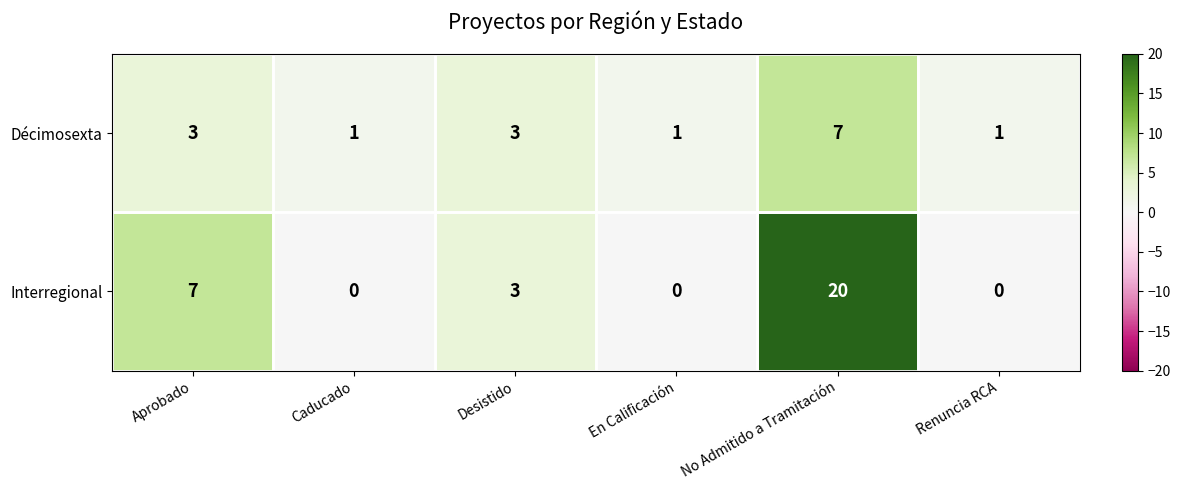

At which category is the sum across all series the highest?

No Admitido a Tramitación